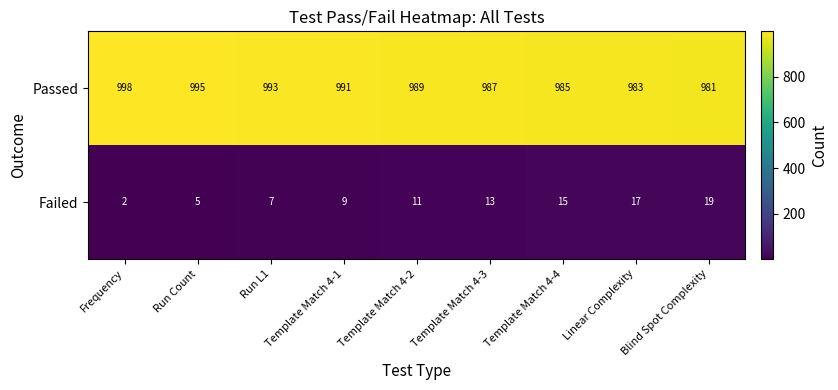

At how many categories does at least one series exceed 79?

9